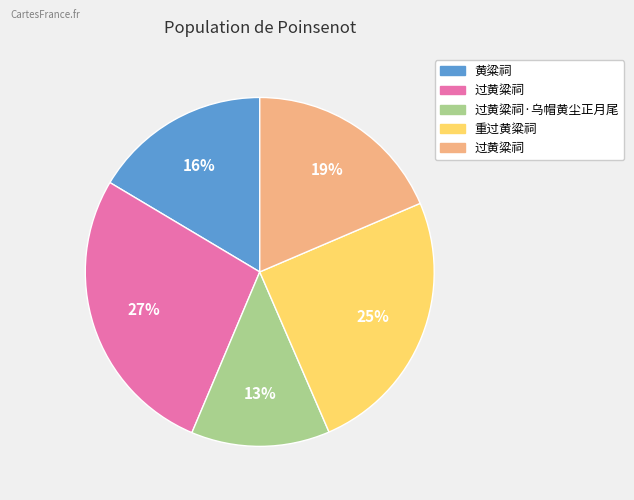

To the nearest percent, what is the average slice percentage?

20%